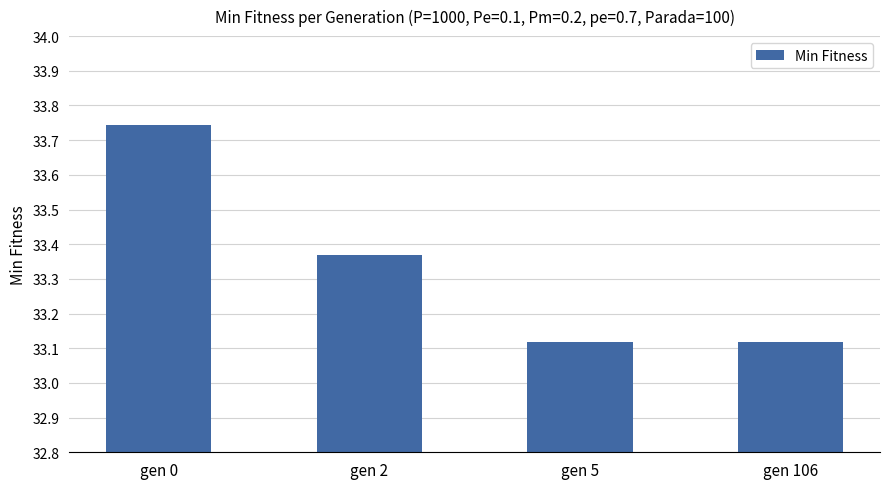

Between gen 0 and gen 106, which is larger?

gen 0